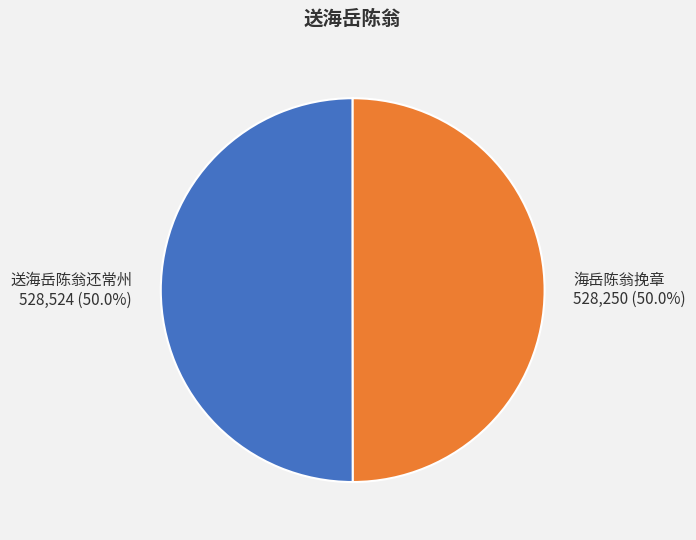

How many segments does this pie chart have?

2